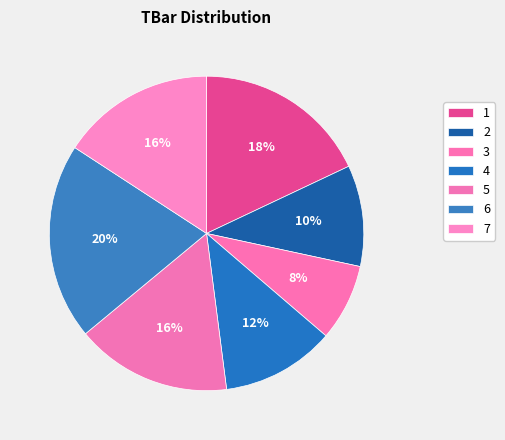

Which category has the smallest portion of the pie?

3